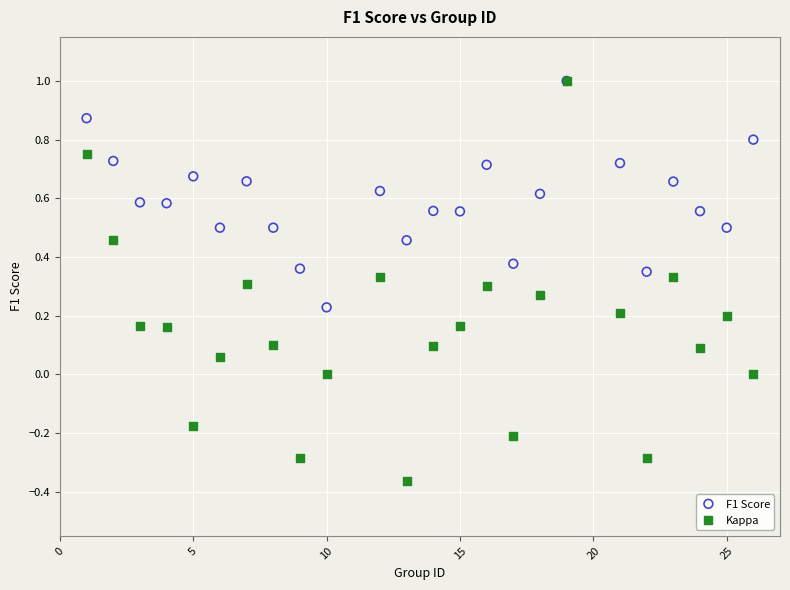

What are all the series names shown in the legend?

F1 Score, Kappa